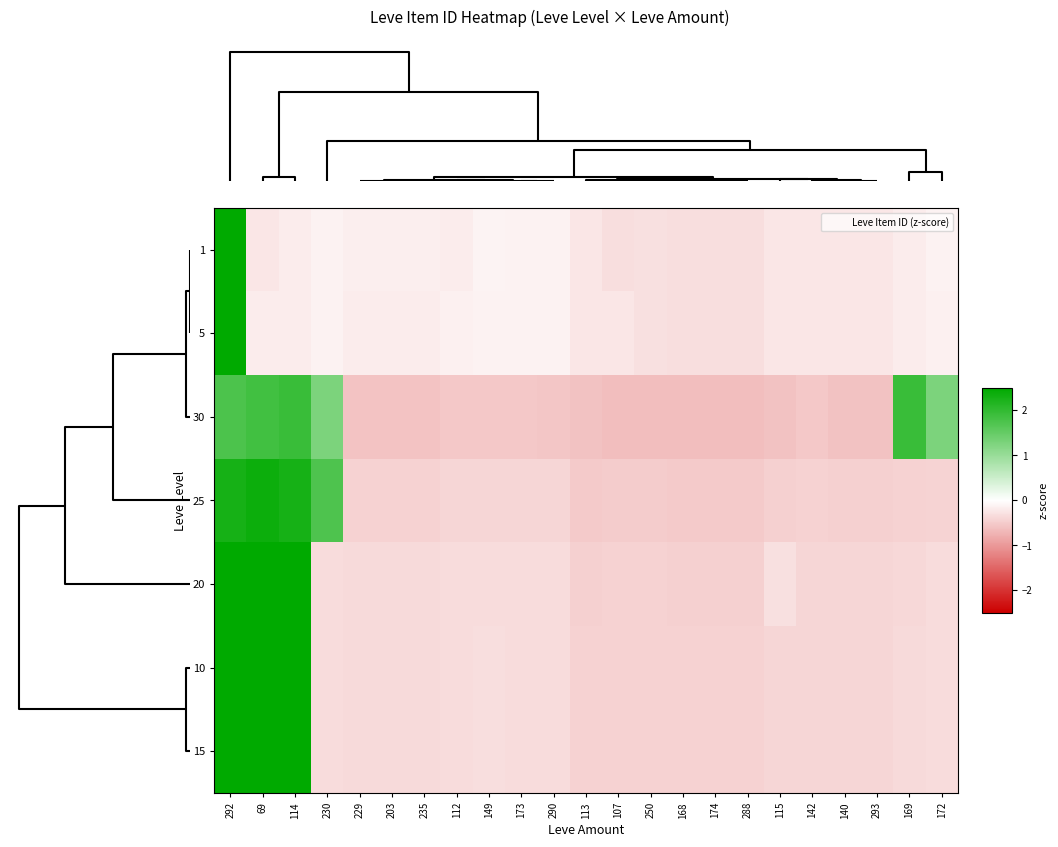

Reading right to left, extract all data points from this chart.

1: 172=-0.1	169=-0.2	293=-0.2	140=-0.2	142=-0.2	115=-0.2	288=-0.3	174=-0.3	168=-0.3	250=-0.3	107=-0.3	113=-0.2	290=-0.1	173=-0.1	149=-0.1	112=-0.2	235=-0.2	203=-0.2	229=-0.2	230=-0.1	114=-0.2	69=-0.2	292=4.7
5: 172=-0.1	169=-0.2	293=-0.2	140=-0.3	142=-0.3	115=-0.3	288=-0.3	174=-0.3	168=-0.3	250=-0.3	107=-0.3	113=-0.3	290=-0.1	173=-0.1	149=-0.1	112=-0.1	235=-0.2	203=-0.2	229=-0.2	230=-0.1	114=-0.2	69=-0.2	292=4.7
30: 172=1.3	169=1.9	293=-0.6	140=-0.6	142=-0.5	115=-0.6	288=-0.6	174=-0.6	168=-0.6	250=-0.6	107=-0.6	113=-0.6	290=-0.5	173=-0.5	149=-0.5	112=-0.5	235=-0.6	203=-0.6	229=-0.6	230=1.3	114=1.9	69=1.8	292=1.7
25: 172=-0.4	169=-0.4	293=-0.5	140=-0.5	142=-0.4	115=-0.5	288=-0.5	174=-0.5	168=-0.5	250=-0.5	107=-0.5	113=-0.5	290=-0.4	173=-0.4	149=-0.4	112=-0.4	235=-0.4	203=-0.4	229=-0.4	230=1.7	114=2.3	69=2.4	292=2.3
20: 172=-0.3	169=-0.4	293=-0.4	140=-0.4	142=-0.4	115=-0.3	288=-0.5	174=-0.5	168=-0.5	250=-0.4	107=-0.4	113=-0.5	290=-0.3	173=-0.3	149=-0.3	112=-0.3	235=-0.4	203=-0.4	229=-0.4	230=-0.3	114=2.5	69=2.7	292=2.5
10: 172=-0.3	169=-0.4	293=-0.4	140=-0.4	142=-0.4	115=-0.4	288=-0.4	174=-0.4	168=-0.4	250=-0.4	107=-0.4	113=-0.4	290=-0.3	173=-0.3	149=-0.3	112=-0.3	235=-0.4	203=-0.4	229=-0.4	230=-0.3	114=2.5	69=2.7	292=2.5
15: 172=-0.3	169=-0.4	293=-0.4	140=-0.4	142=-0.4	115=-0.4	288=-0.4	174=-0.4	168=-0.4	250=-0.4	107=-0.4	113=-0.4	290=-0.3	173=-0.3	149=-0.3	112=-0.3	235=-0.4	203=-0.4	229=-0.4	230=-0.3	114=2.5	69=2.7	292=2.5